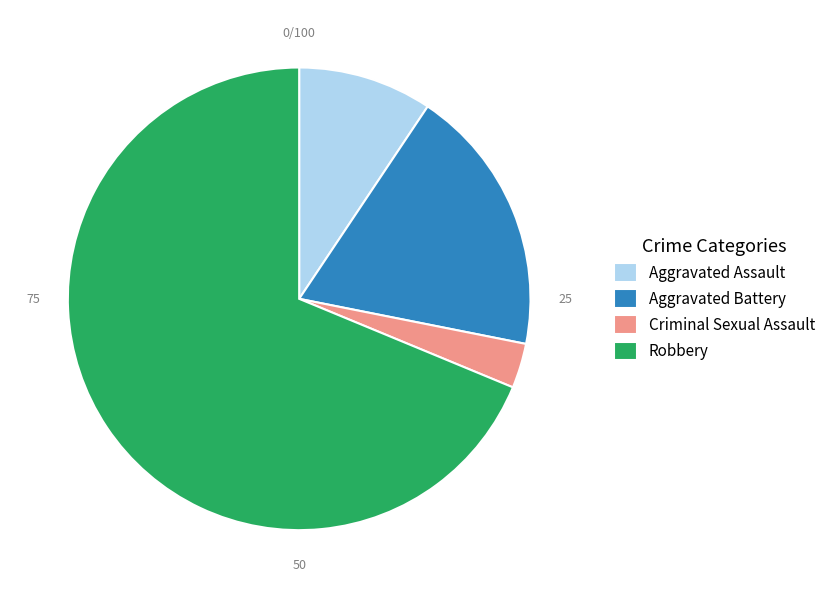

Is it true that Robbery is 69% of the pie?

True